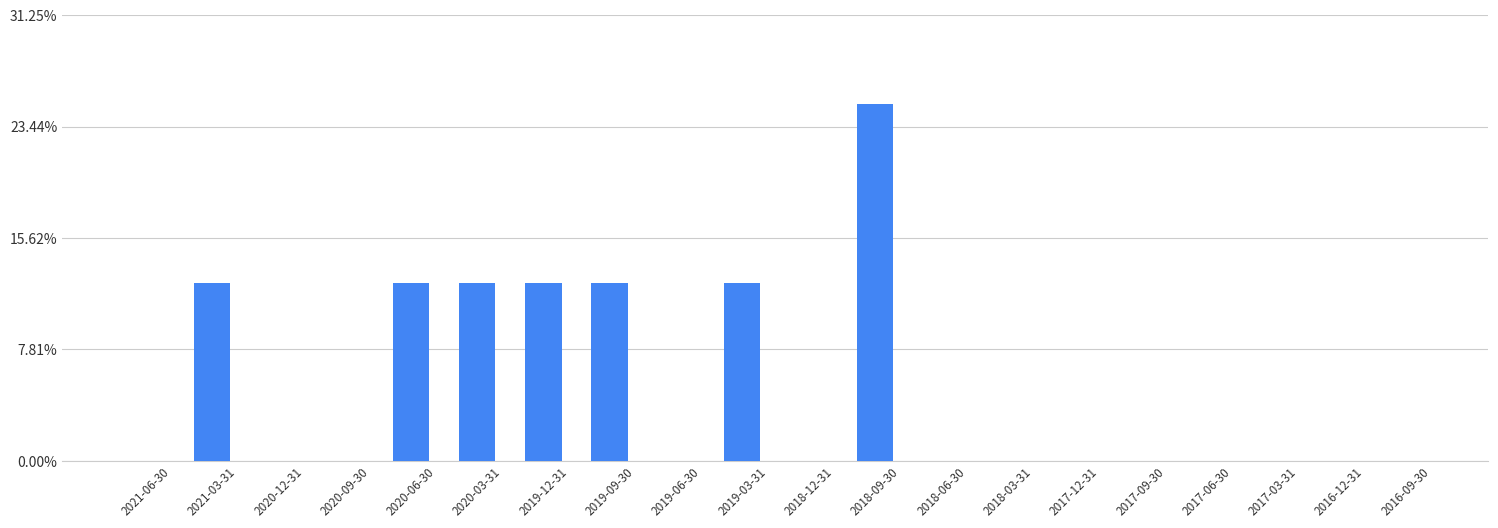

True or false: the data shows 0.2 at 2020-03-31.

False